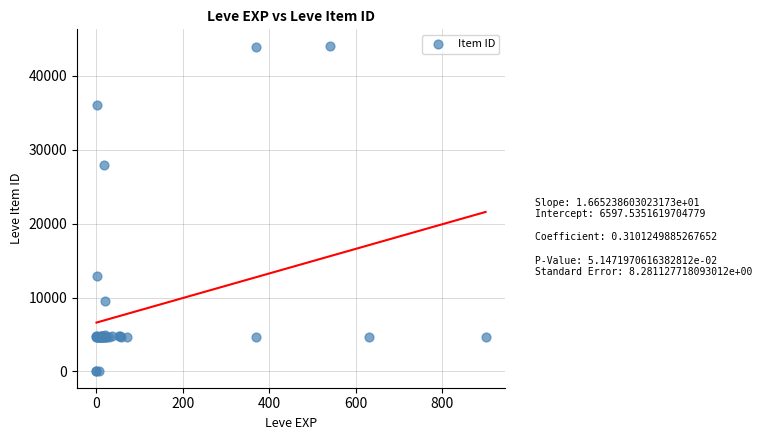

What Y value in the scatter plot is closest to 22048?

27884